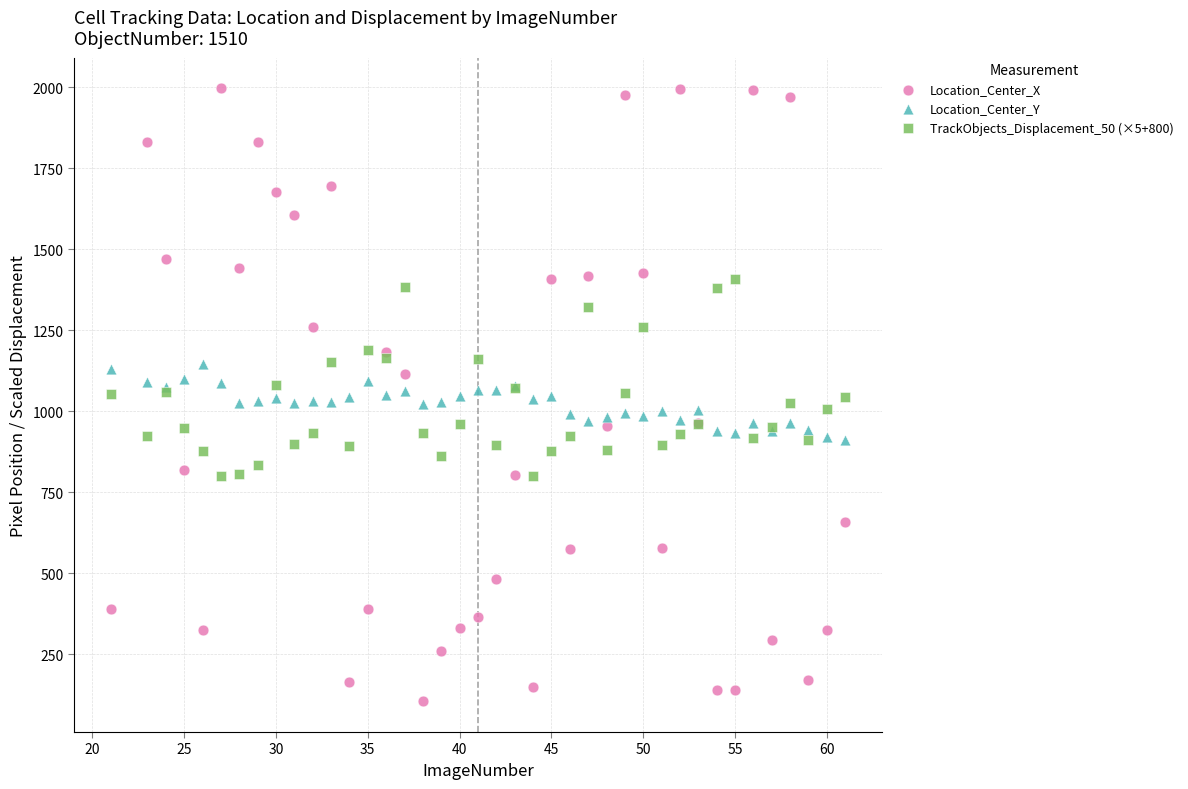

Which series reaches the maximum Y coordinate?

Location_Center_X